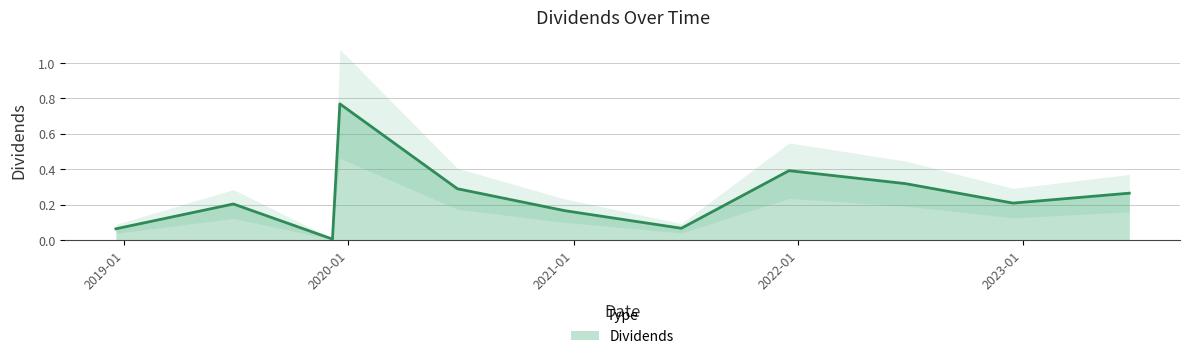

What is the sum of all values?

2.7